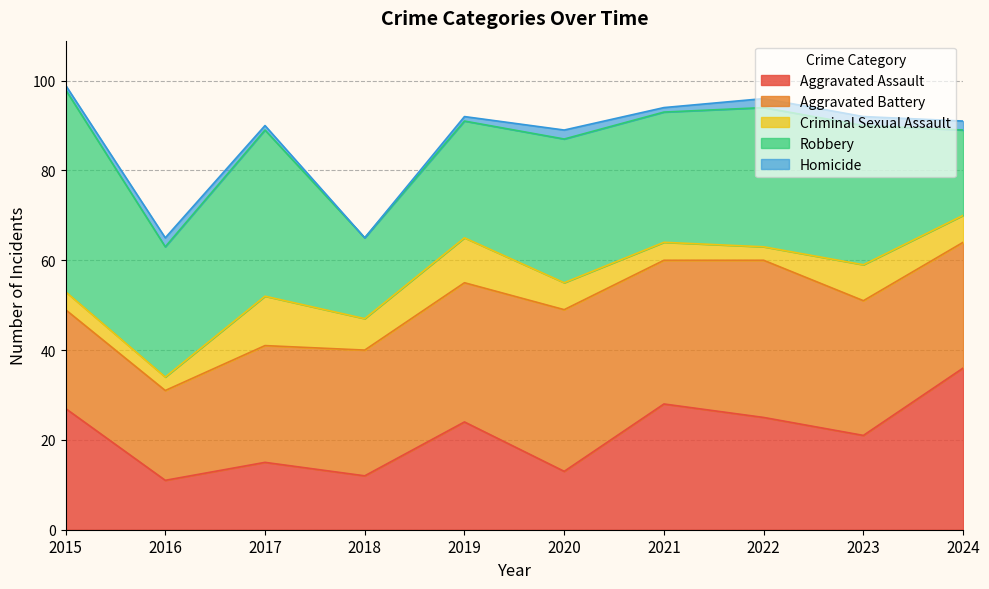

What is the maximum value shown in the chart?

45